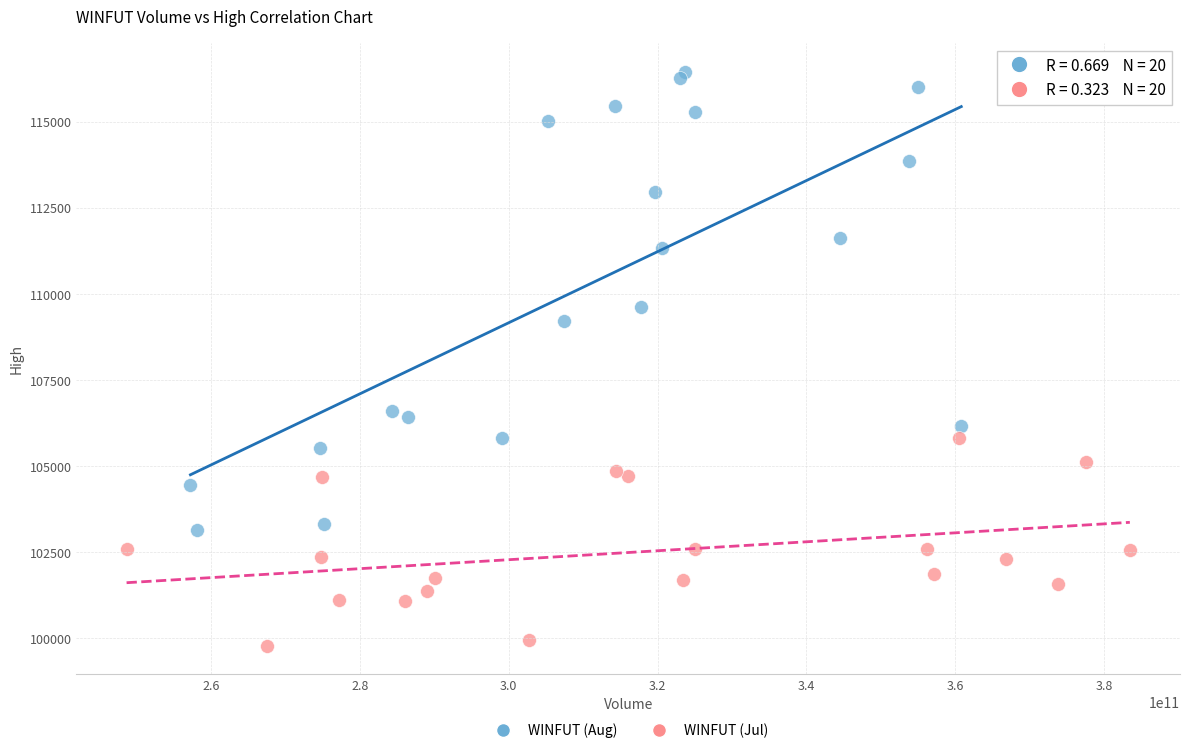

Which series contains the lowest Y value?

WINFUT (Jul)